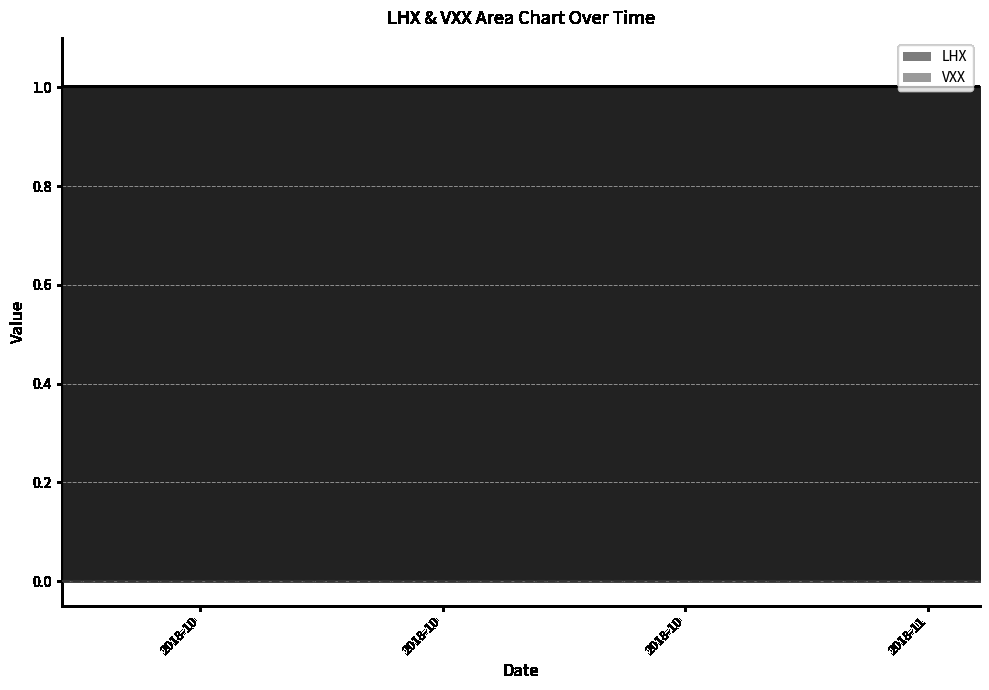

Reading right to left, what are all the values shown in this chart?

LHX: 2018-10-19=1	2018-10-18=1	2018-10-17=1	2018-10-16=1	2018-10-15=1	2018-10-12=1	2018-10-11=1	2018-10-10=1	2018-10-09=1	2018-10-08=1	2018-10-05=1	2018-10-04=1	2018-10-03=1	2018-10-02=1	2018-10-01=1	2018-09-28=1	2018-09-27=1	2018-09-26=1	2018-09-25=1	2018-09-24=1
VXX: 2018-10-19=0	2018-10-18=0	2018-10-17=0	2018-10-16=0	2018-10-15=0	2018-10-12=0	2018-10-11=0	2018-10-10=0	2018-10-09=0	2018-10-08=0	2018-10-05=0	2018-10-04=0	2018-10-03=0	2018-10-02=0	2018-10-01=0	2018-09-28=0	2018-09-27=0	2018-09-26=0	2018-09-25=0	2018-09-24=0